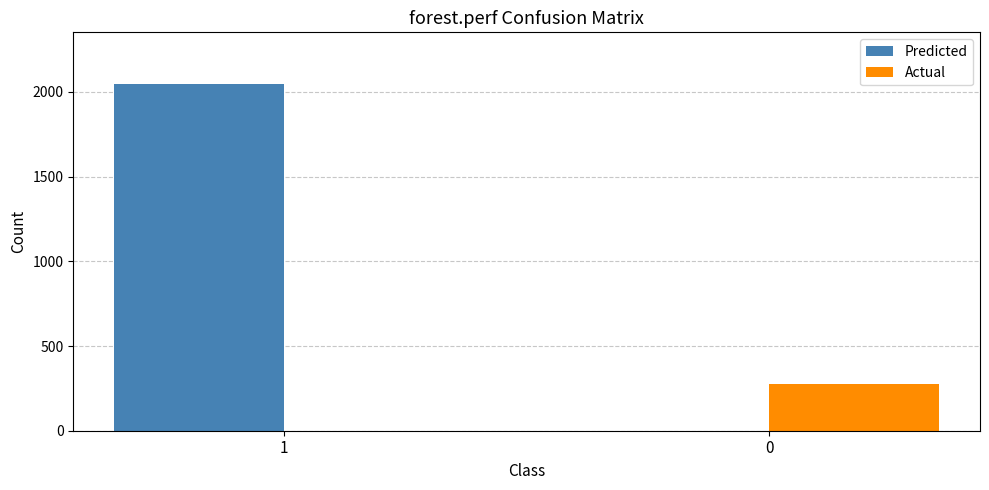

What is the maximum value shown in the chart?

2045